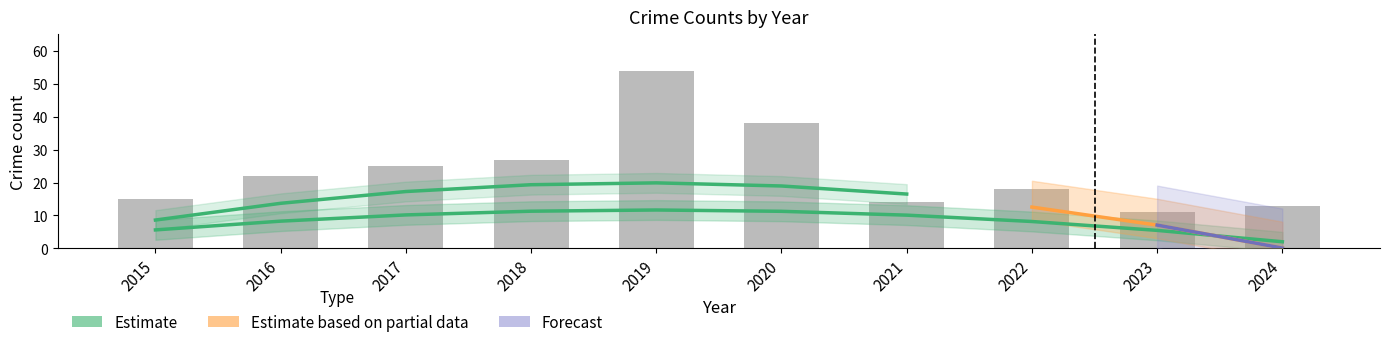

The chart shows a value of 2.0 at 2024. True or false?

True